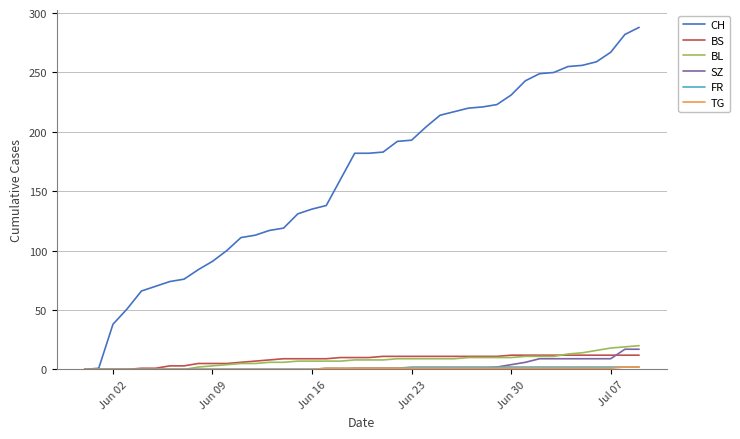

Which series has the widest spread of values?

CH